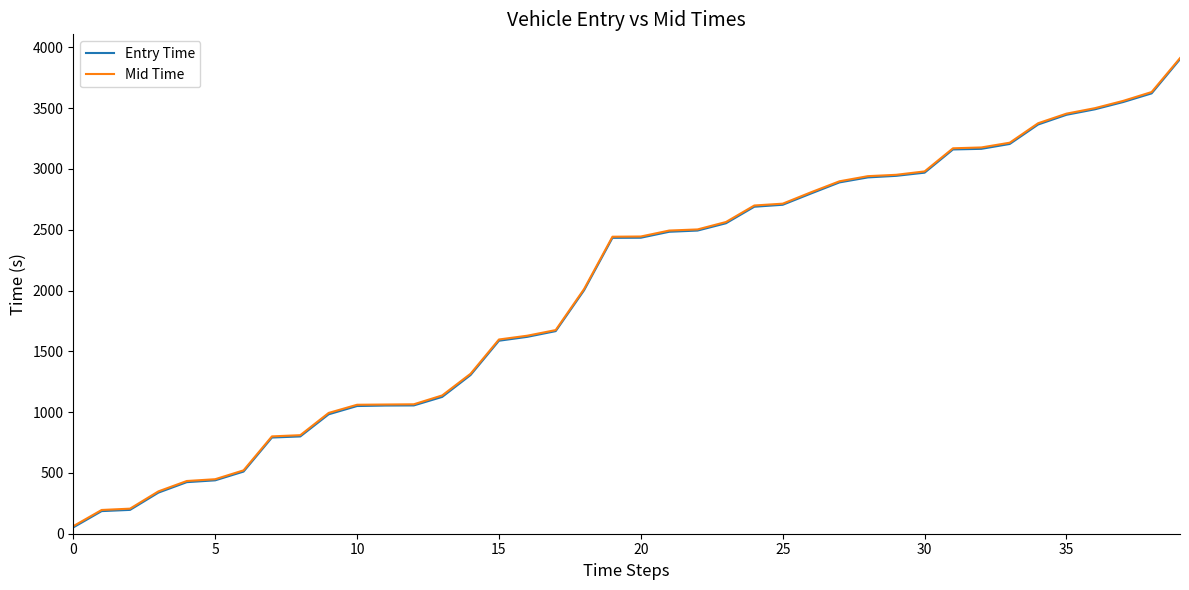

Which series has the largest range (max minus min)?

Entry Time